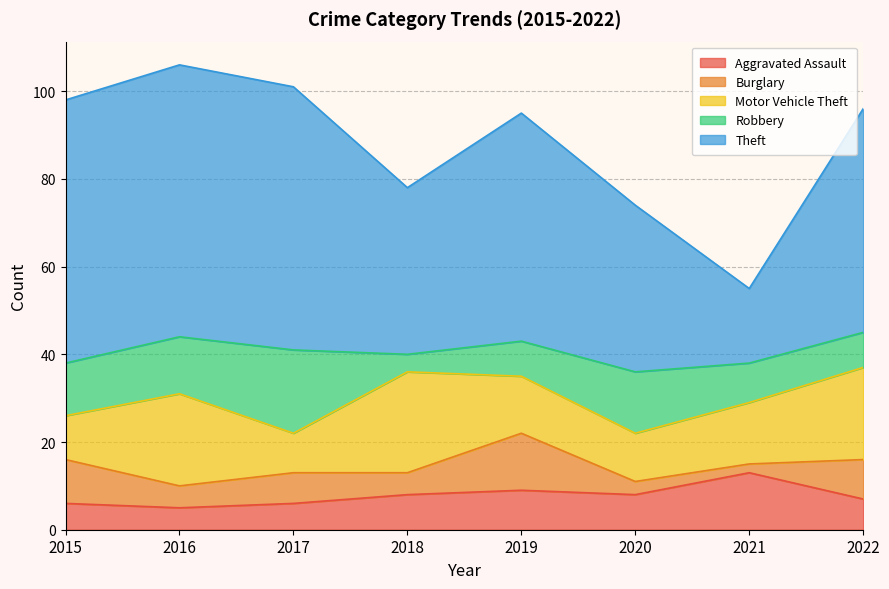

Does the chart display data point markers on the line(s)?

No